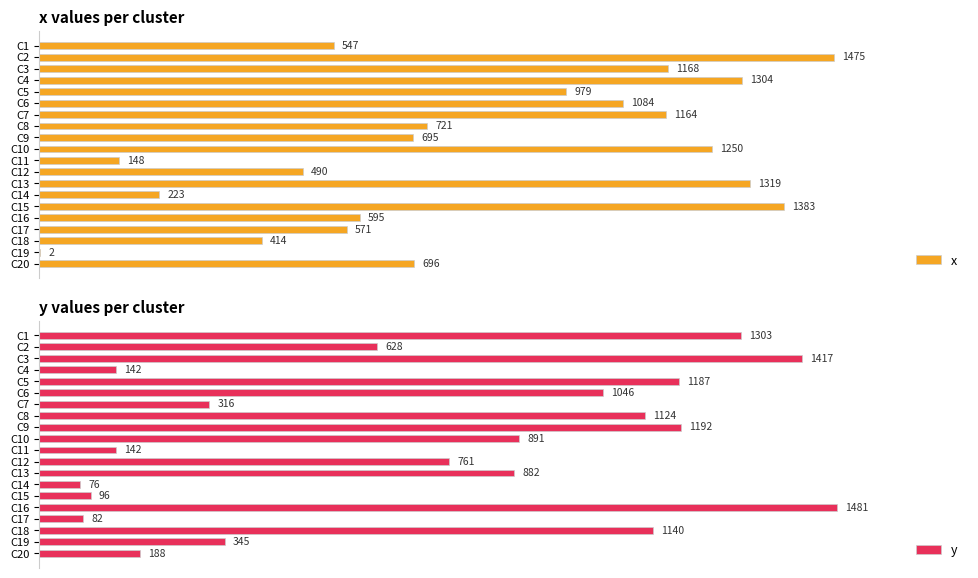

How many bars are there in total?

40